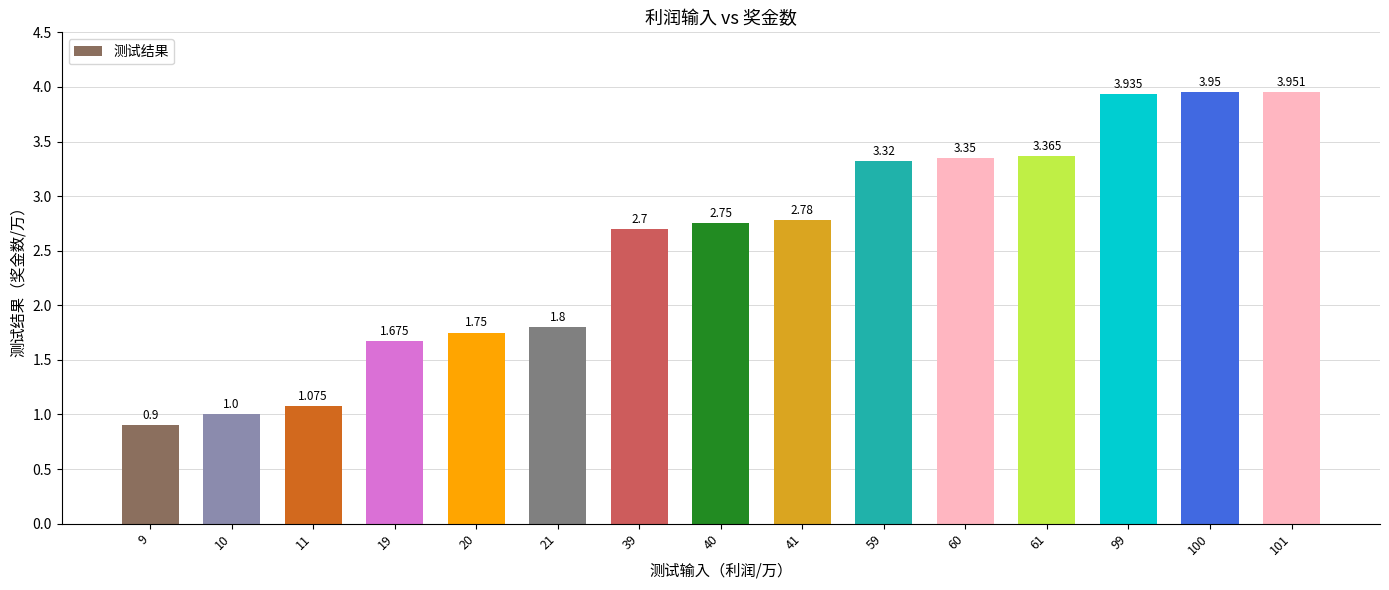

Reading left to right, extract all data points from this chart.

0.9	1.0	1.1	1.7	1.8	1.8	2.7	2.8	2.8	3.3	3.4	3.4	3.9	4.0	4.0